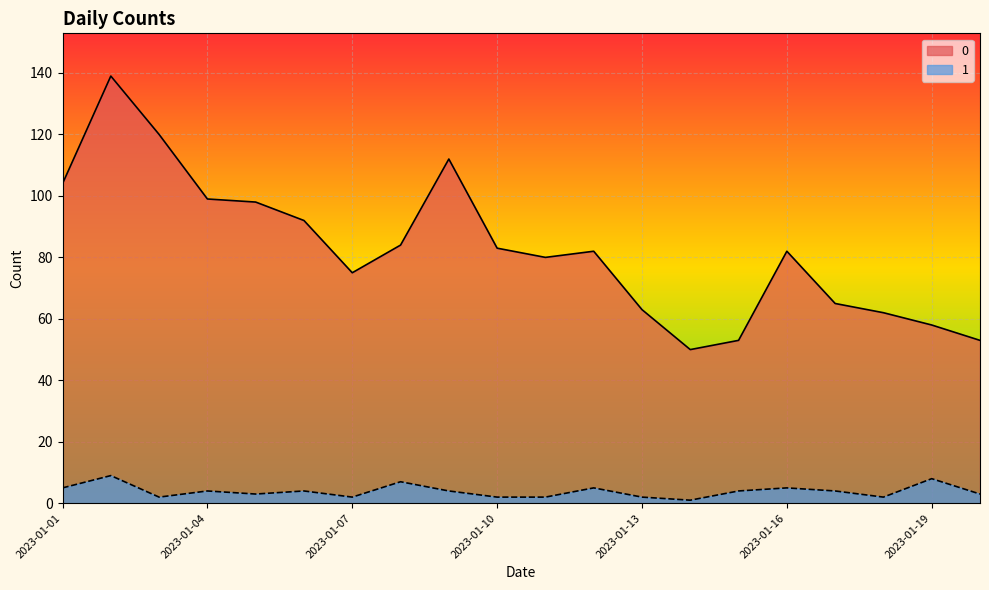

What is the total value across all series at 2023-01-13?

65